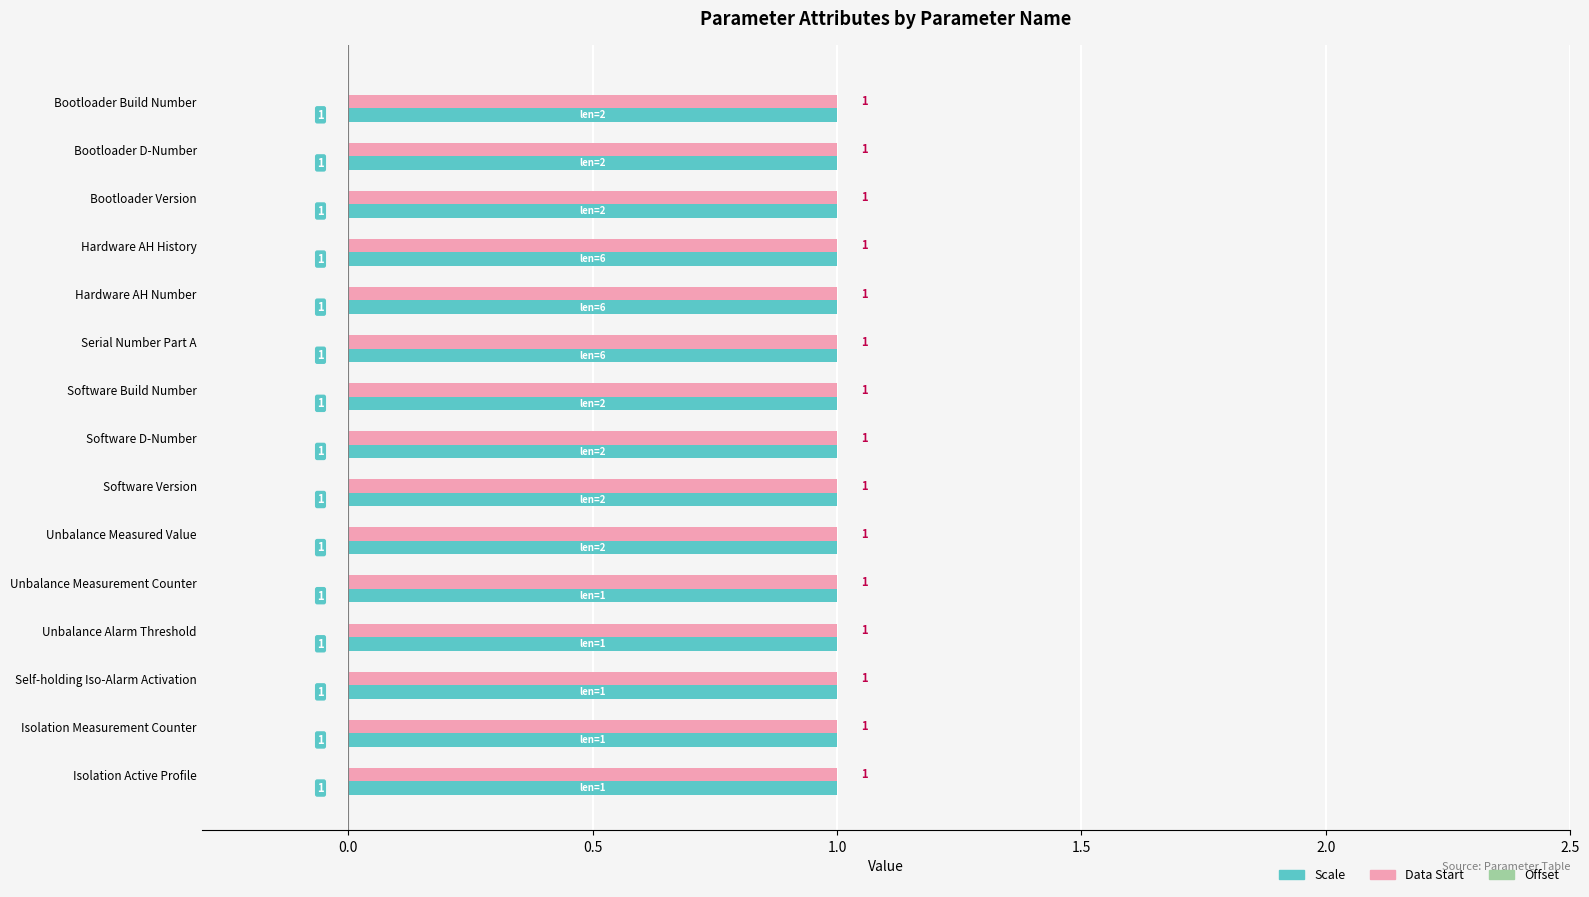

How many data points does each series have?

15